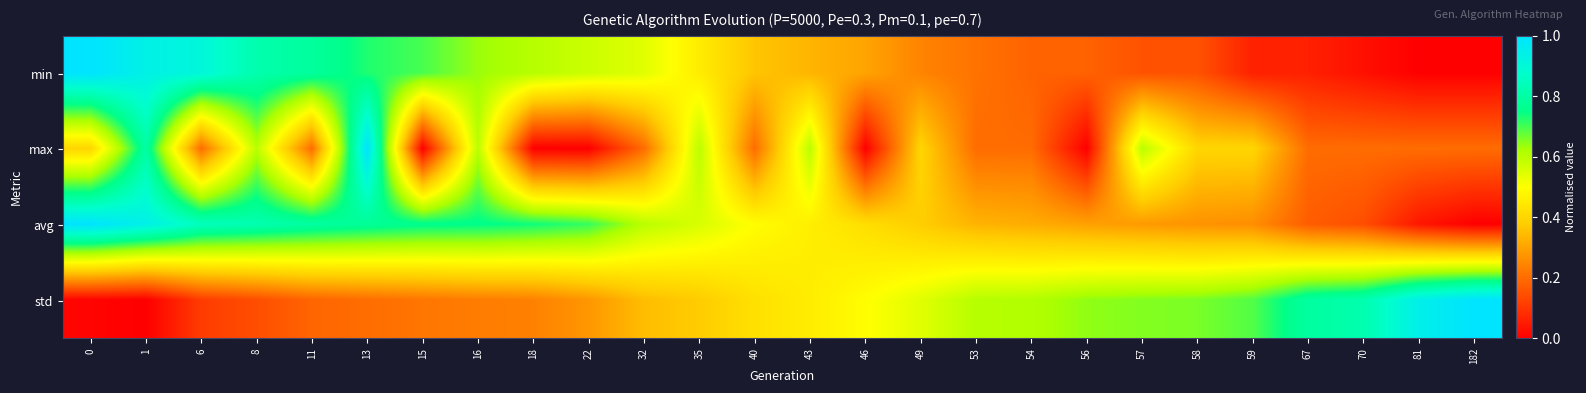

Reading left to right, list all the values displayed in this chart.

min: 0=1.0	1=0.9	6=0.9	8=0.8	11=0.8	13=0.7	15=0.7	16=0.6	18=0.6	22=0.6	32=0.5	35=0.5	40=0.4	43=0.3	46=0.3	49=0.2	53=0.2	54=0.2	56=0.2	57=0.2	58=0.2	59=0.1	67=0.1	70=0.0	81=0.0	182=0.0
max: 0=0.4	1=0.8	6=0.2	8=0.6	11=0.2	13=1.0	15=0.0	16=0.6	18=0.0	22=0.0	32=0.2	35=0.6	40=0.2	43=0.6	46=0.0	49=0.4	53=0.2	54=0.2	56=0.0	57=0.6	58=0.4	59=0.4	67=0.2	70=0.2	81=0.2	182=0.2
avg: 0=1.0	1=0.9	6=0.8	8=0.8	11=0.8	13=0.8	15=0.8	16=0.8	18=0.7	22=0.7	32=0.6	35=0.6	40=0.5	43=0.5	46=0.4	49=0.4	53=0.3	54=0.3	56=0.3	57=0.3	58=0.3	59=0.3	67=0.2	70=0.1	81=0.0	182=0.0
std: 0=0.0	1=0.0	6=0.1	8=0.1	11=0.2	13=0.2	15=0.2	16=0.2	18=0.2	22=0.3	32=0.3	35=0.4	40=0.4	43=0.5	46=0.5	49=0.5	53=0.6	54=0.6	56=0.6	57=0.7	58=0.7	59=0.7	67=0.8	70=0.8	81=0.9	182=1.0